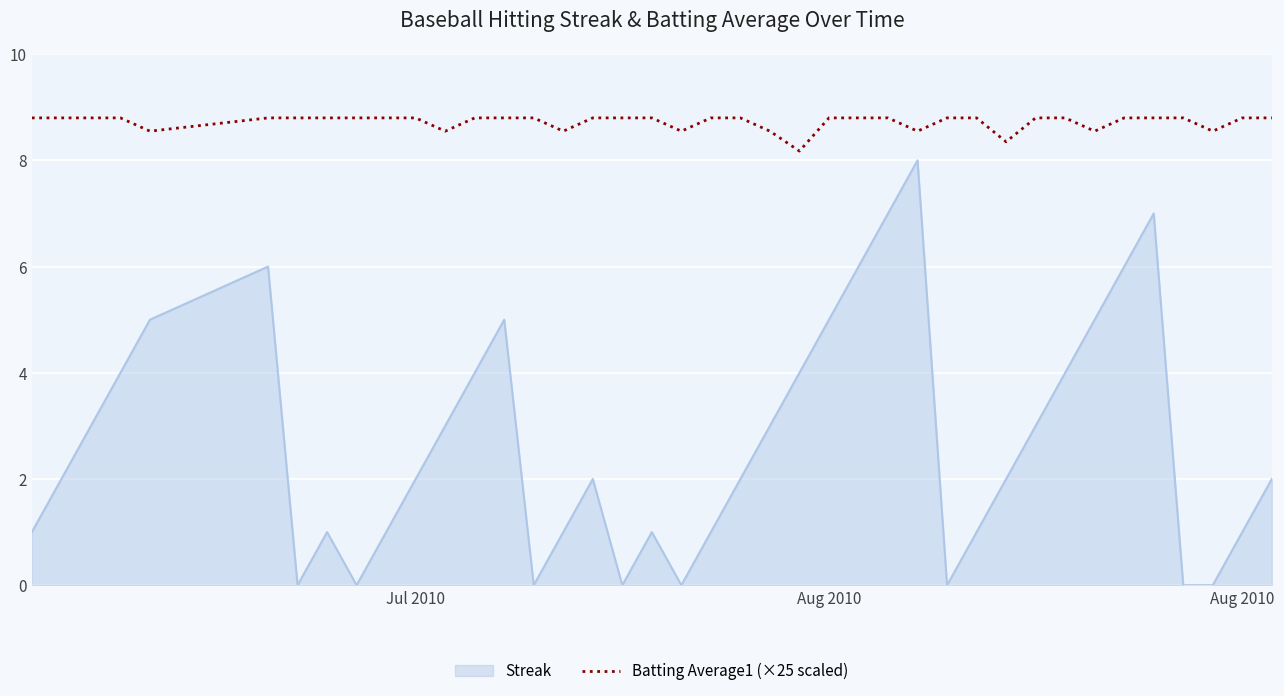

Does the chart have visible grid lines?

Yes